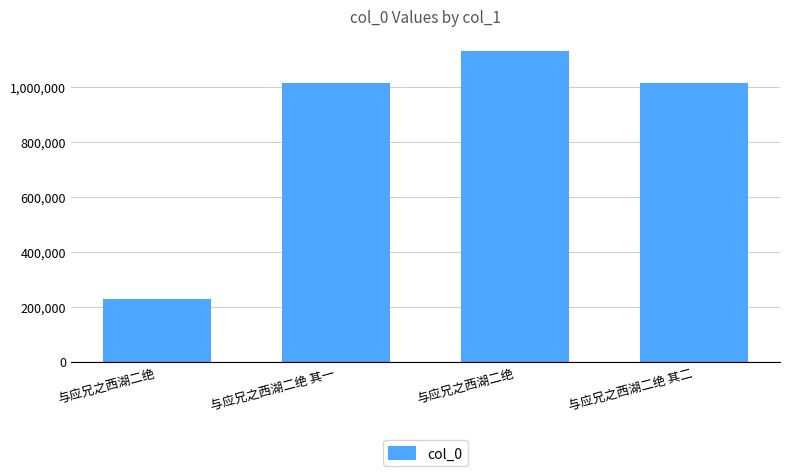

What is the difference between the maximum and minimum values?

900157